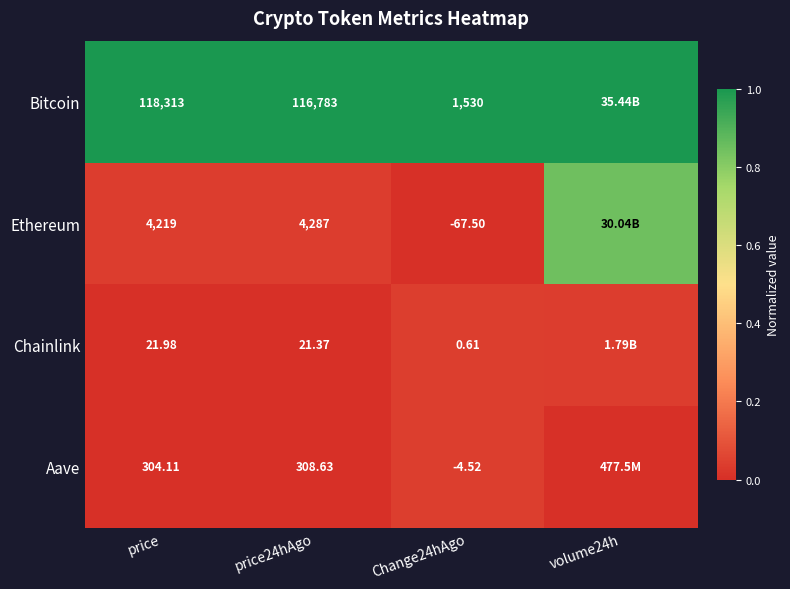

Rank the series at price24hAgo from highest to lowest value.

Bitcoin, Ethereum, Aave, Chainlink